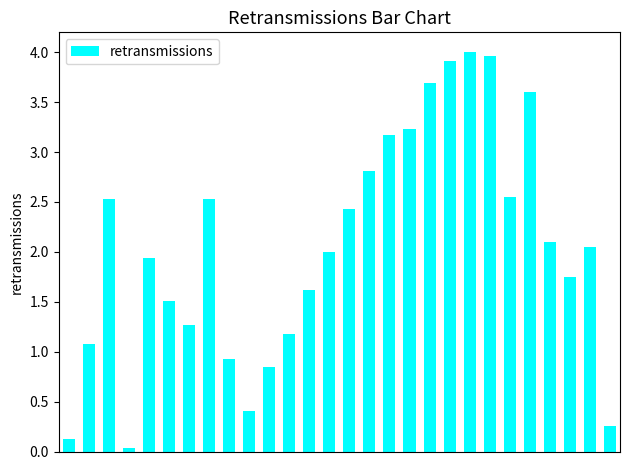

What is the maximum value shown in the chart?

4.0